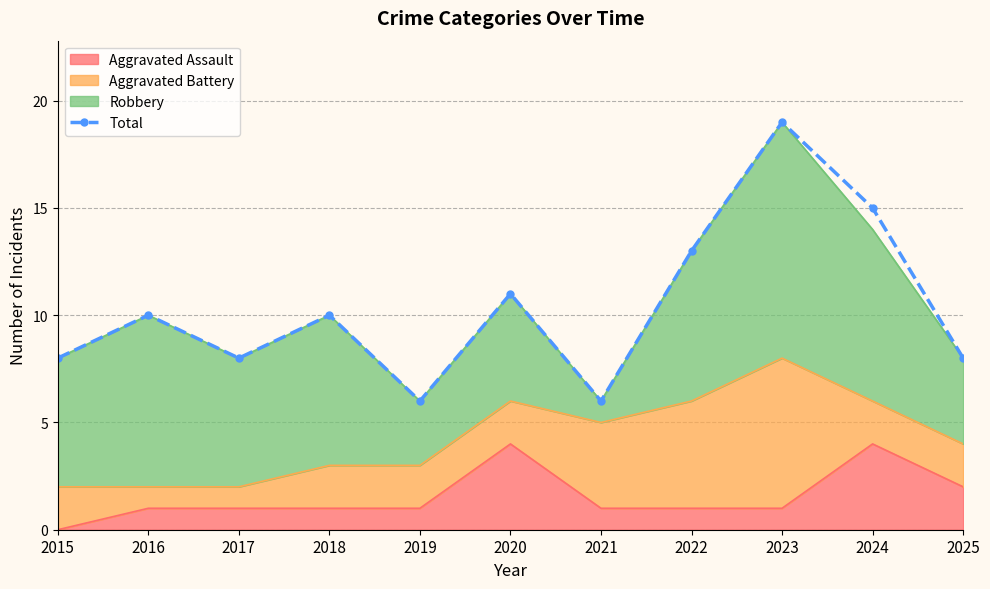

True or false: the data shows 17 at 2018.

False